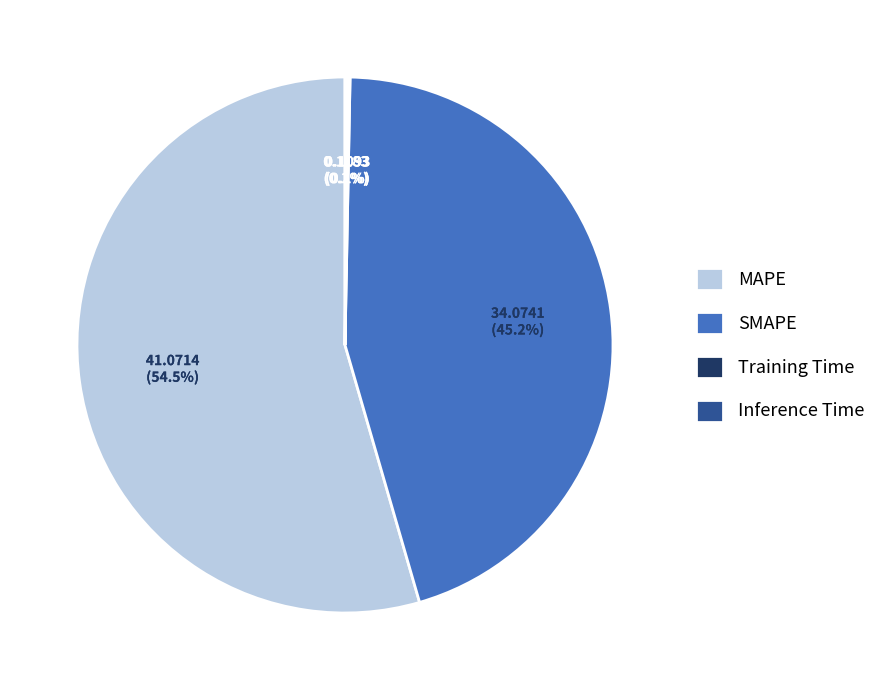

Does MAPE represent more than half of the total?

Yes